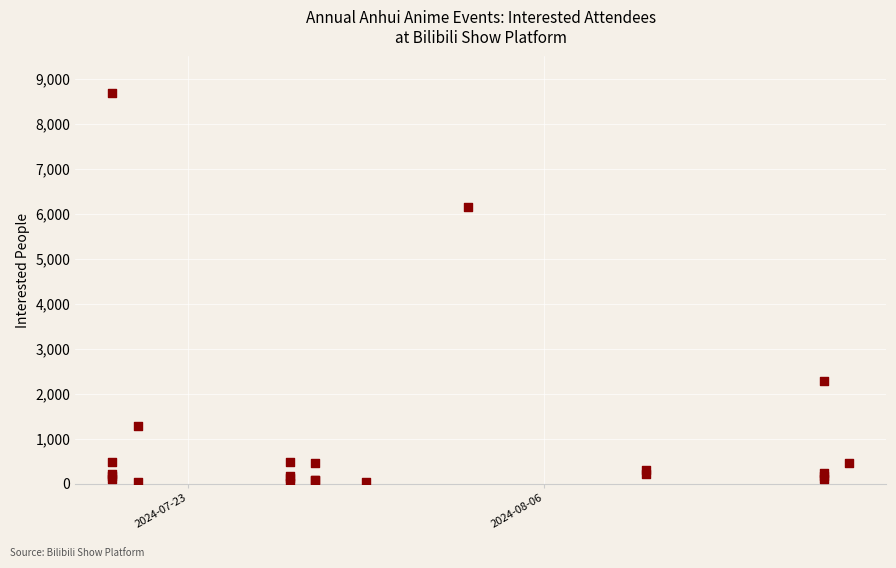

What Y value in the scatter plot is closest to 4347?

6159